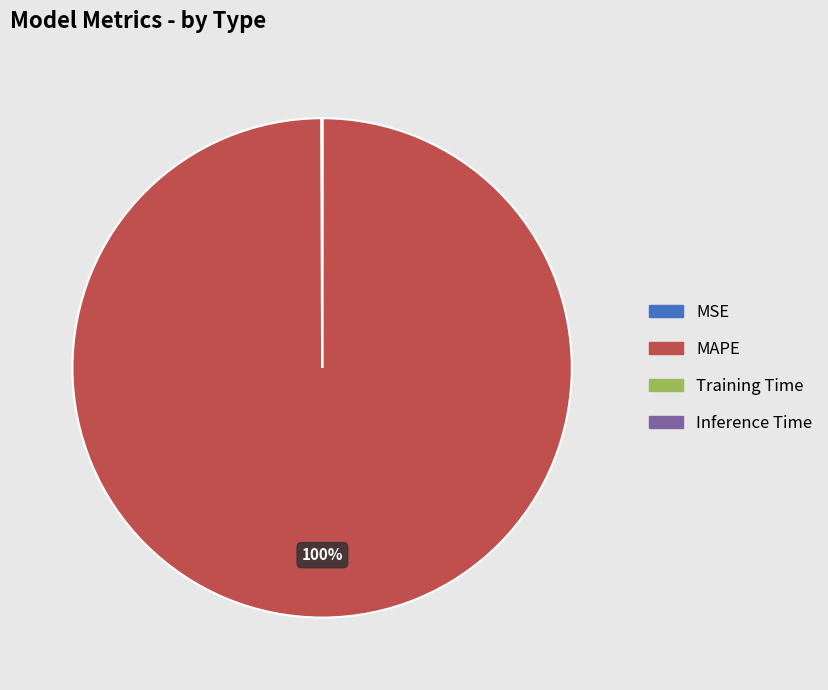

Which category has the biggest portion of the pie?

MAPE